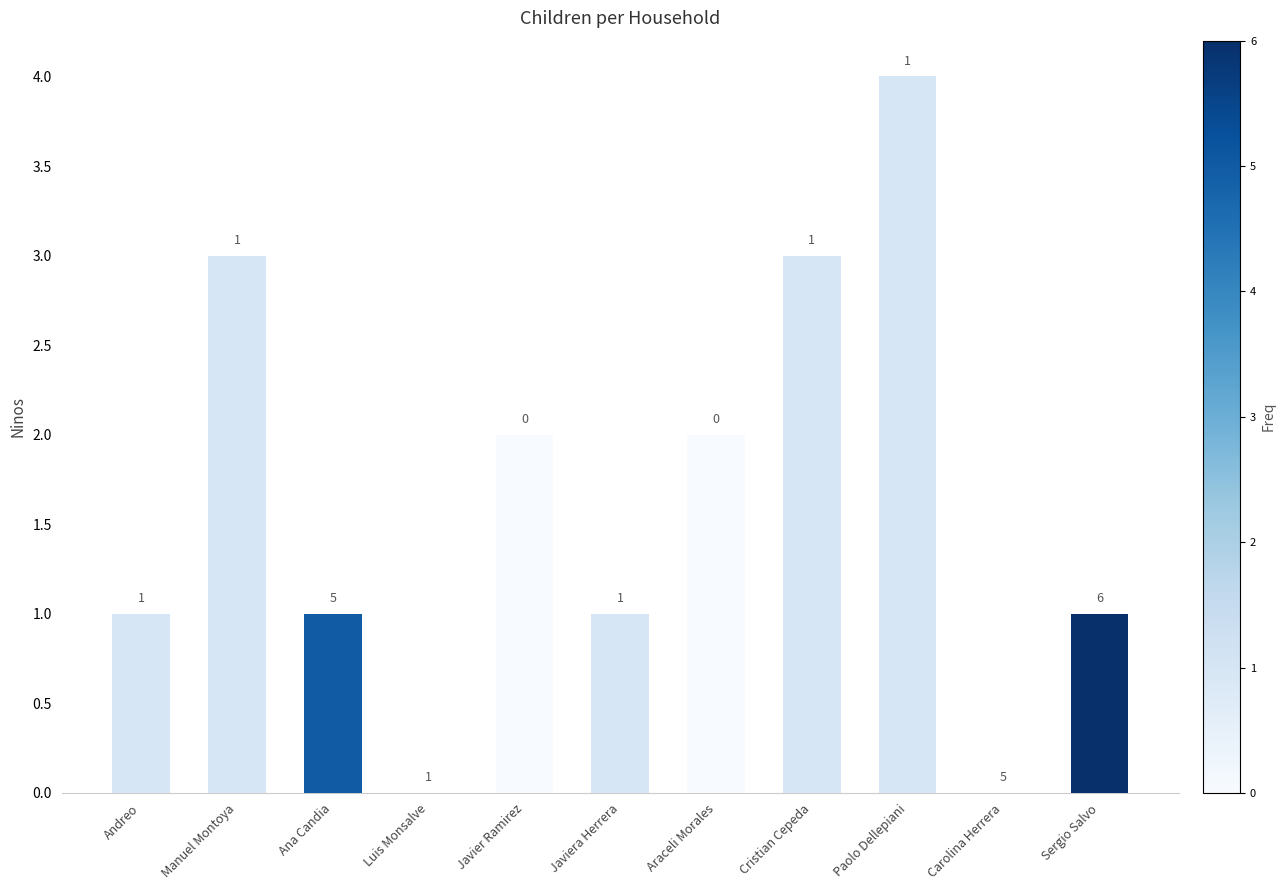

Reading left to right, what are all the values shown in this chart?

Andreo=1	Manuel Montoya=3	Ana Candia=1	Luis Monsalve=0	Javier Ramirez=2	Javiera Herrera=1	Araceli Morales=2	Cristian Cepeda=3	Paolo Dellepiani=4	Carolina Herrera=0	Sergio Salvo=1